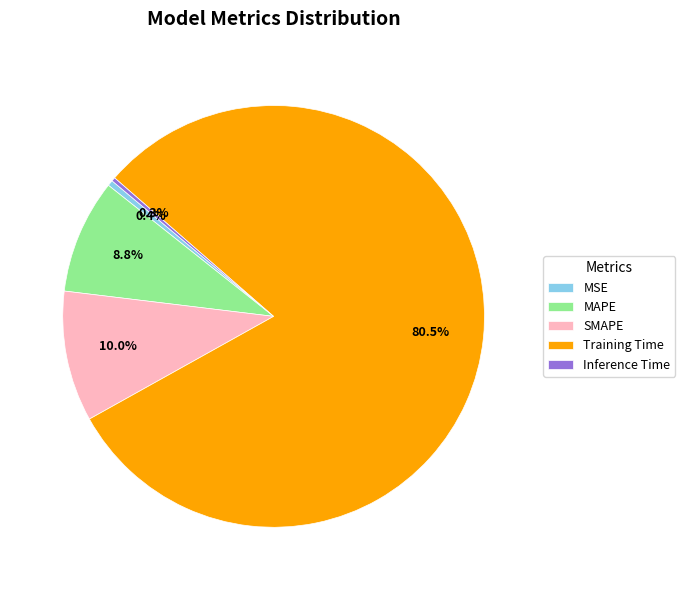

What is the largest slice in the pie chart?

Training Time